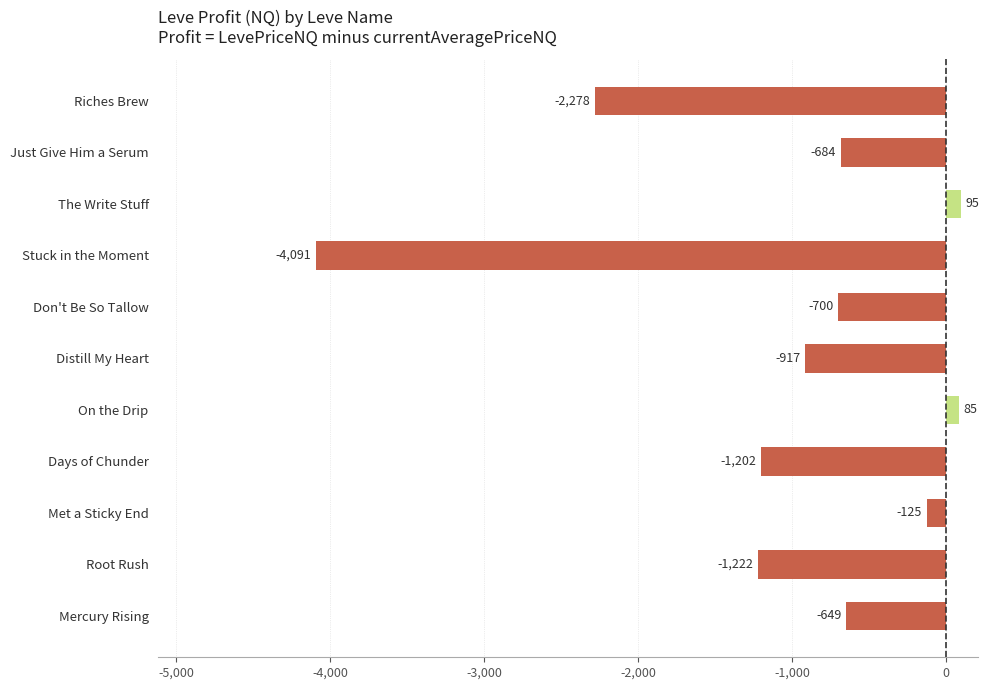

How many bars are there in total?

11